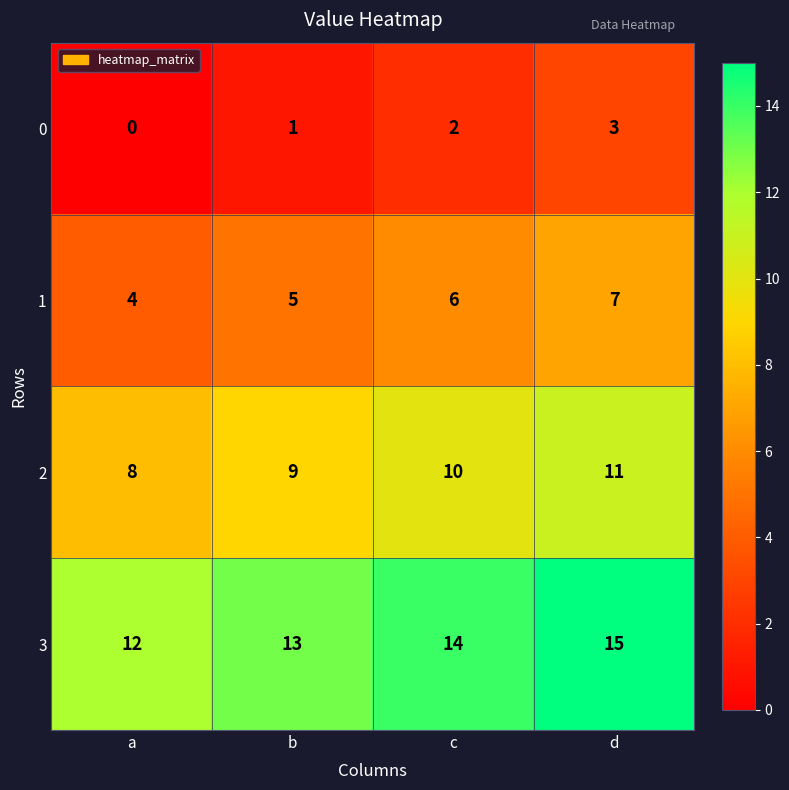

Where is 0 nearest to the value 1?

b